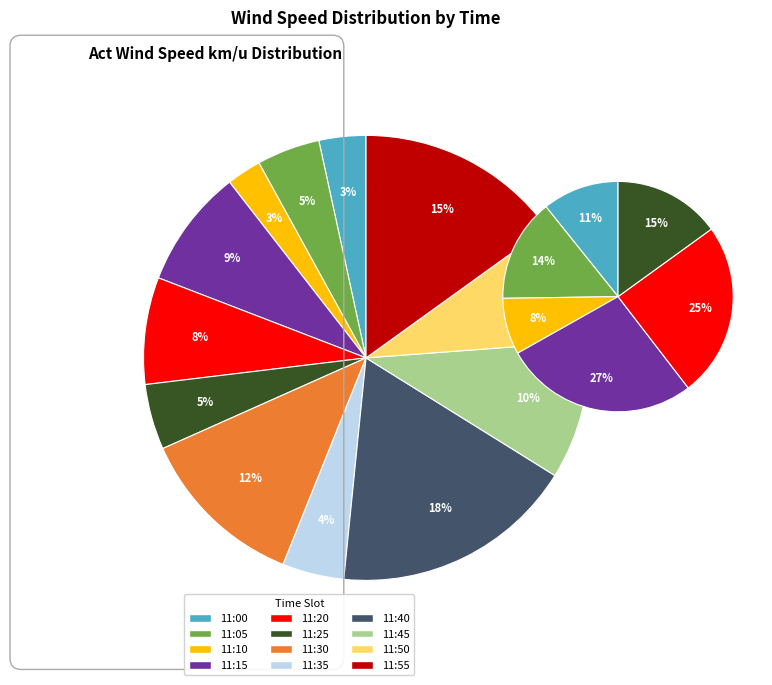

What portion of the pie excludes 11:05?

95.4%